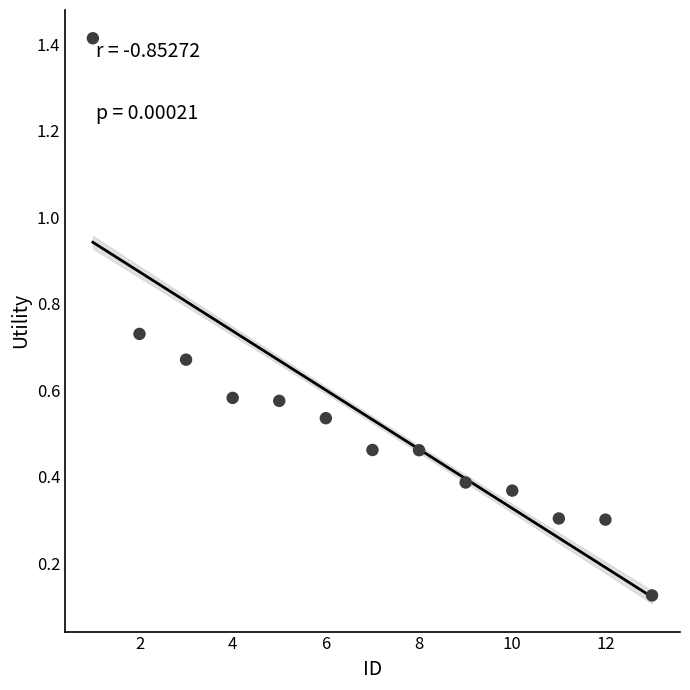

What is the range of X values (max minus min)?

12.0